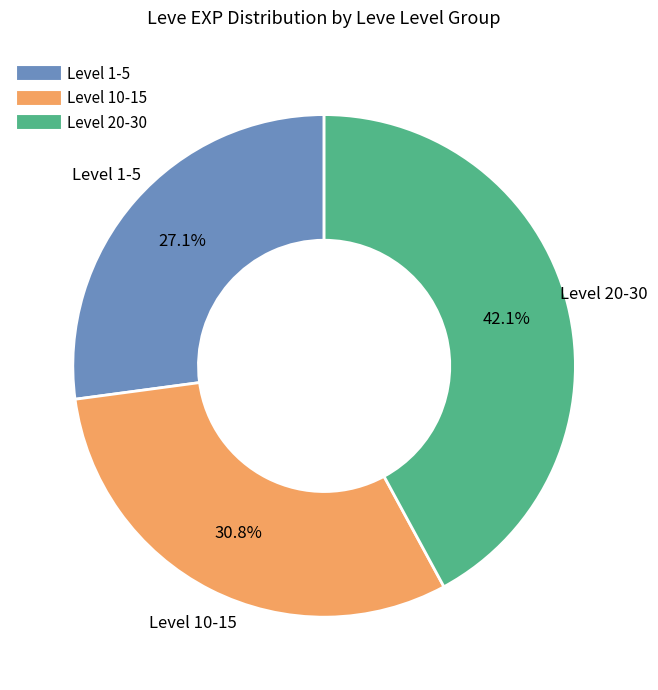

Is there any slice that represents more than half of the pie?

No